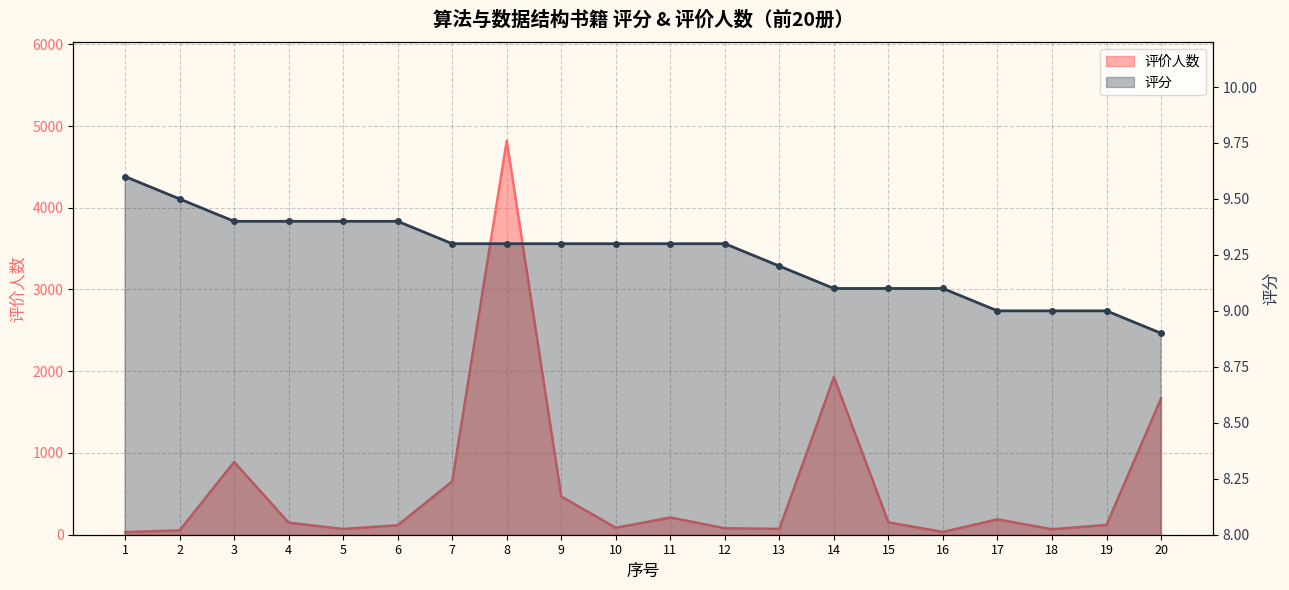

List the series in order of their overall mean, highest first.

评价人数, 评分